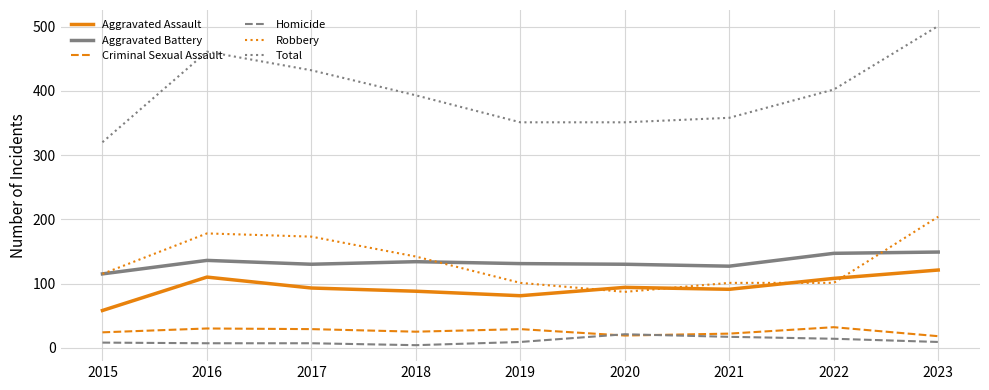

True or false: Criminal Sexual Assault and Total intersect in this chart.

False